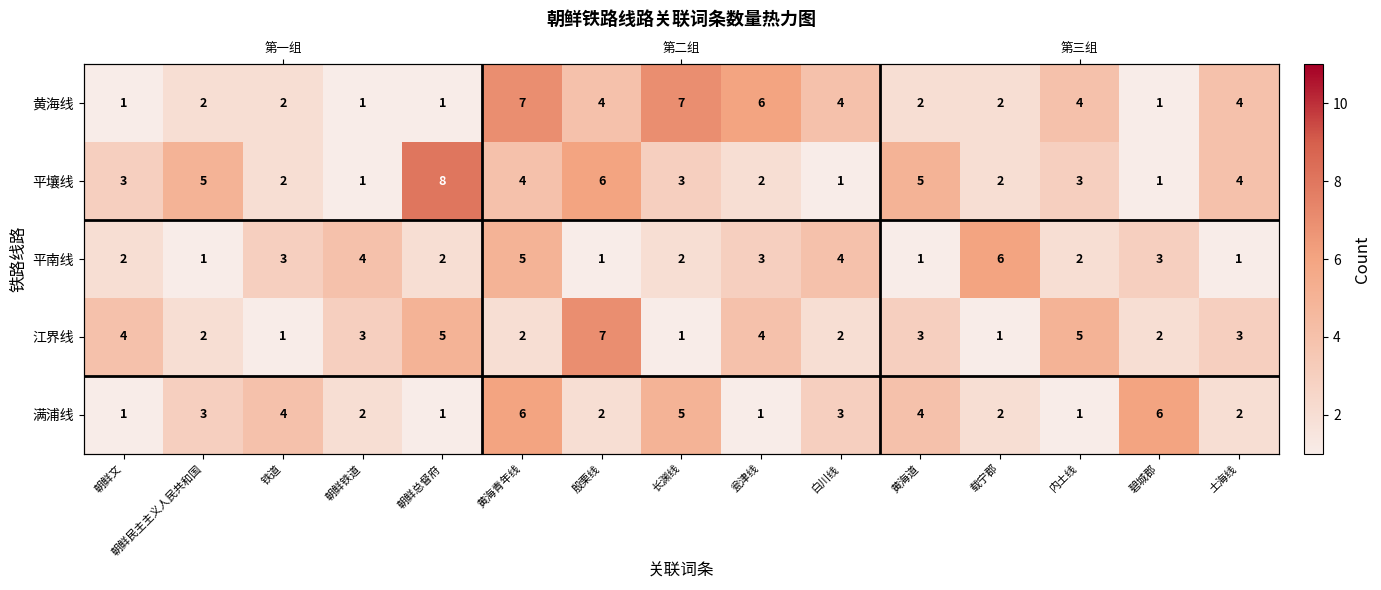

What is the sum of all 平壤线 values?

50